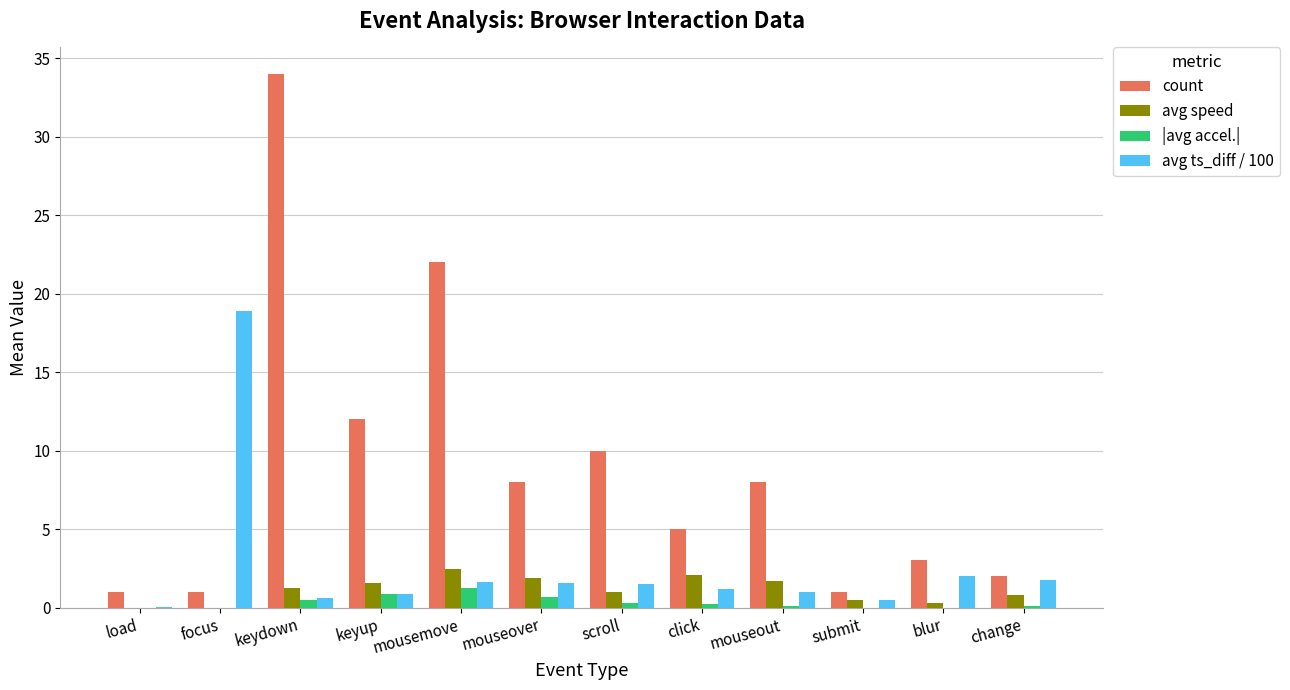

What is the sum of all avg ts_diff / 100 values?

31.5